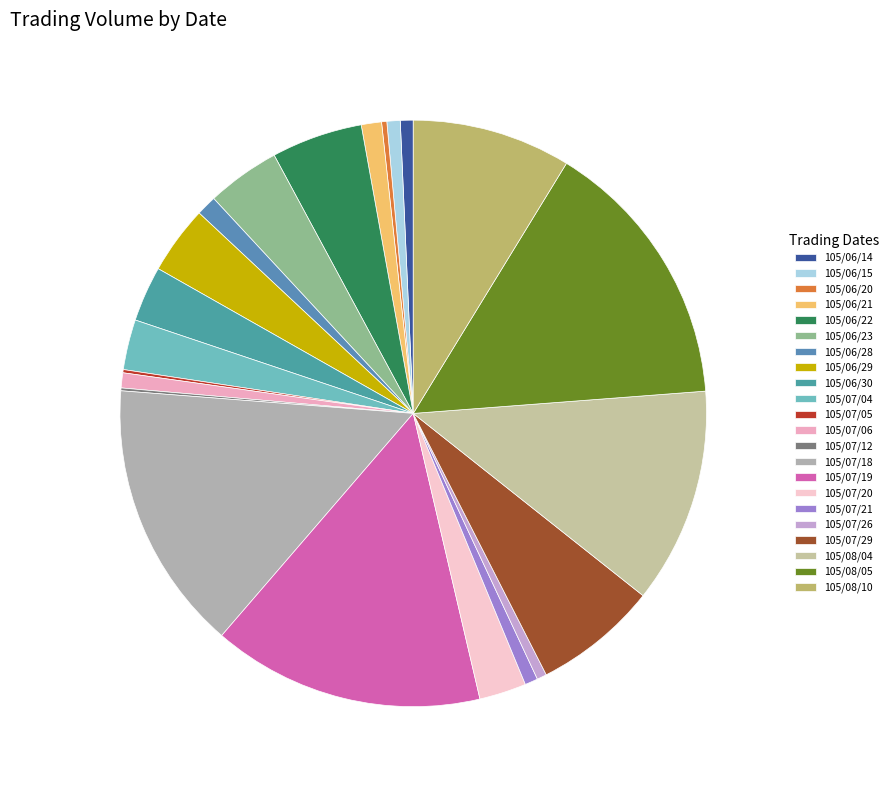

How many slices are in this pie chart?

22